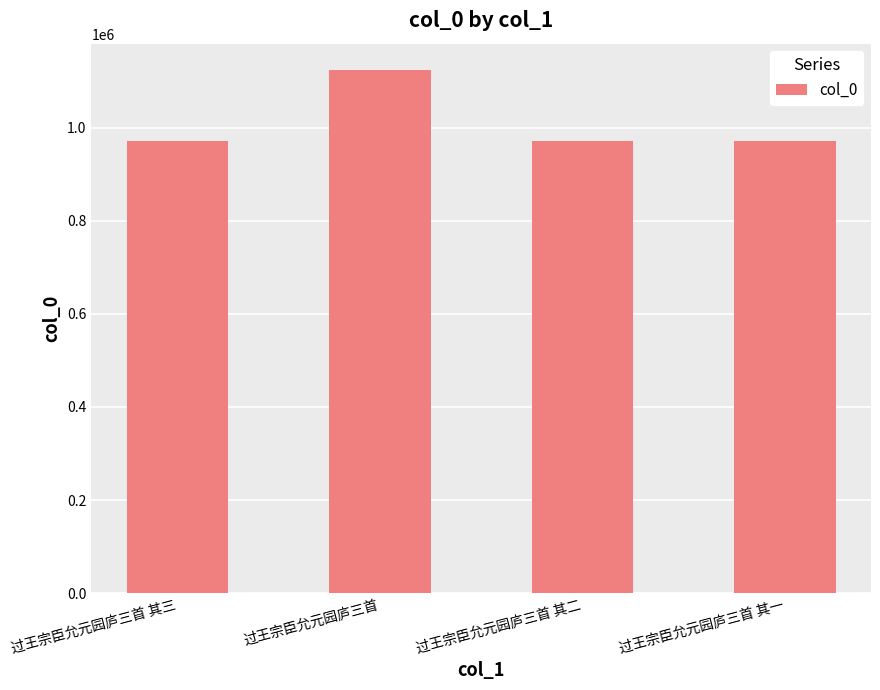

Does the chart contain stacked bars?

No